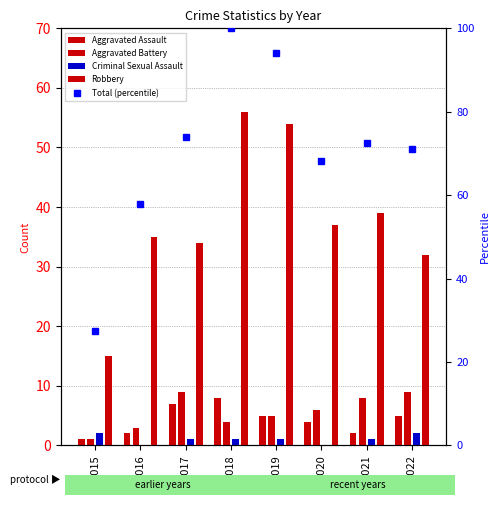

What is the sum of the Aggravated Battery values at 2021 and 2016?

11.0